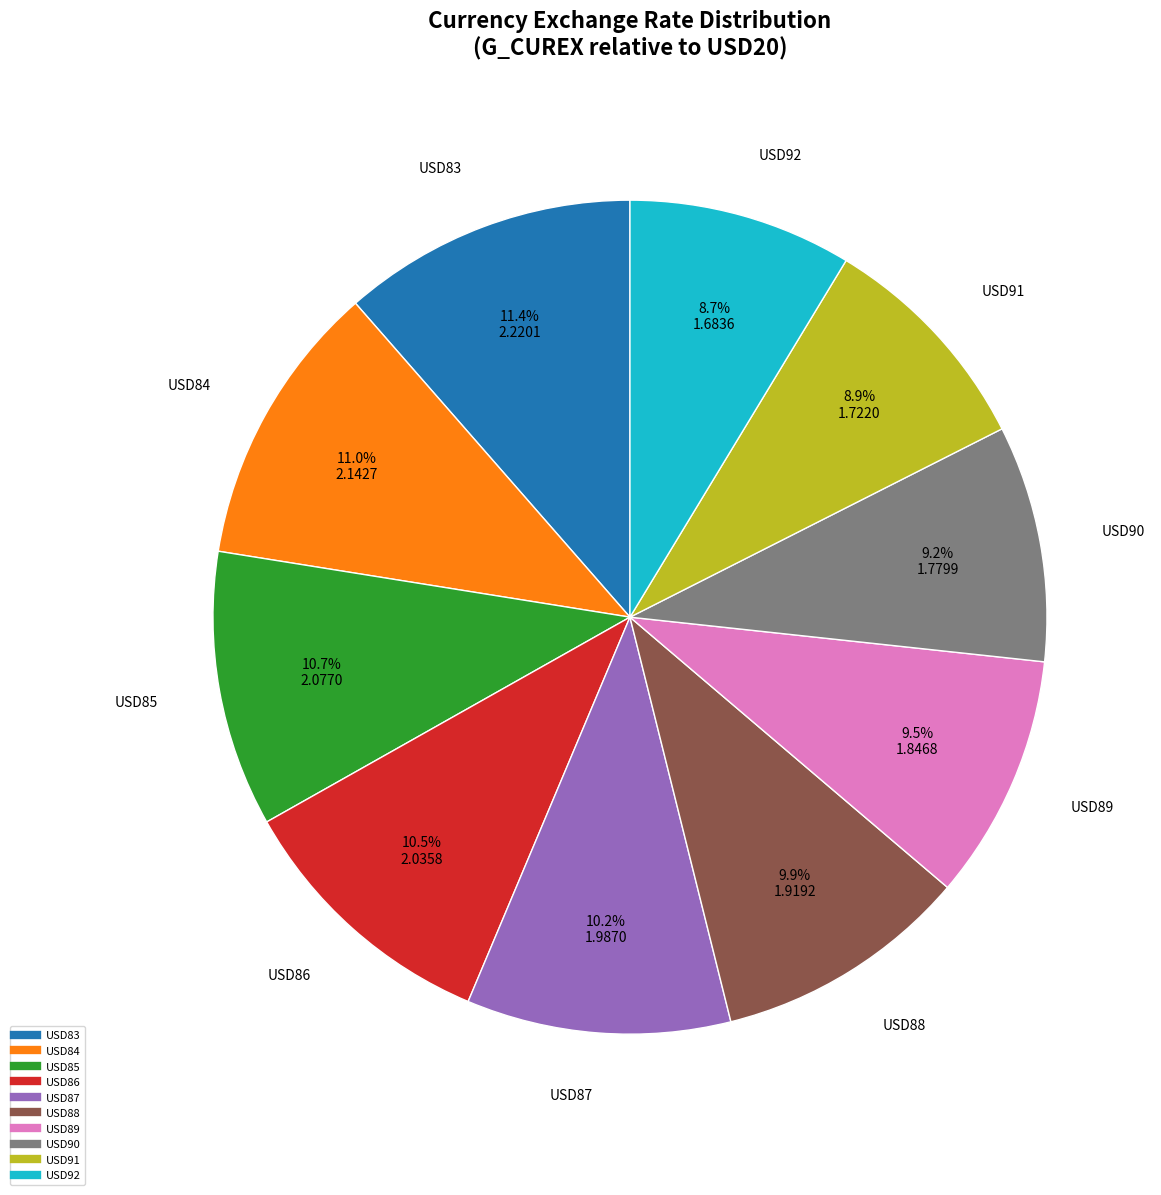

How many segments does this pie chart have?

10